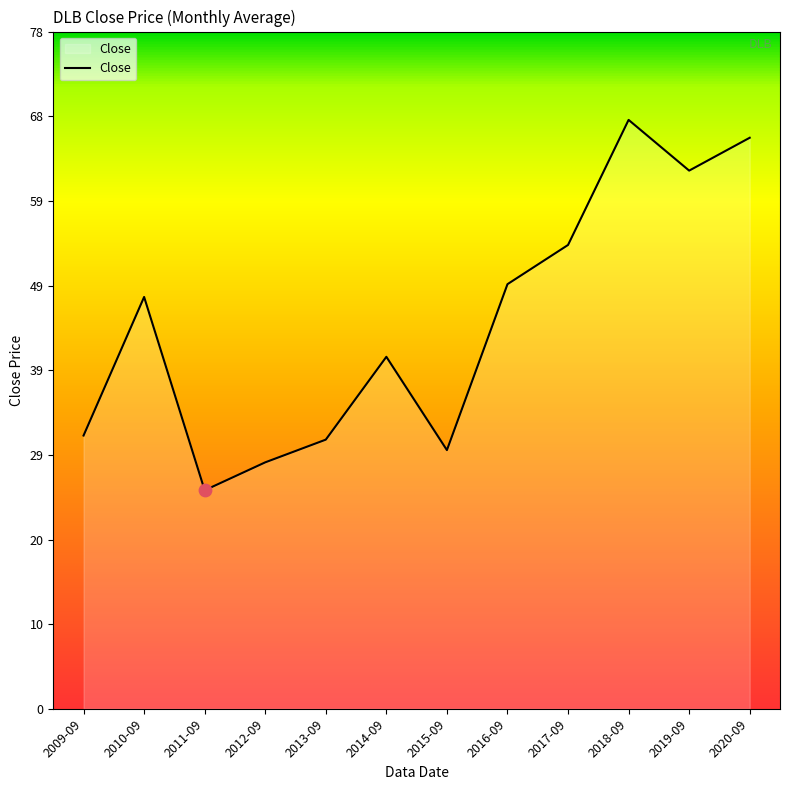

What is the ratio of the value at 2017-09 to the value at 2012-09?

1.9